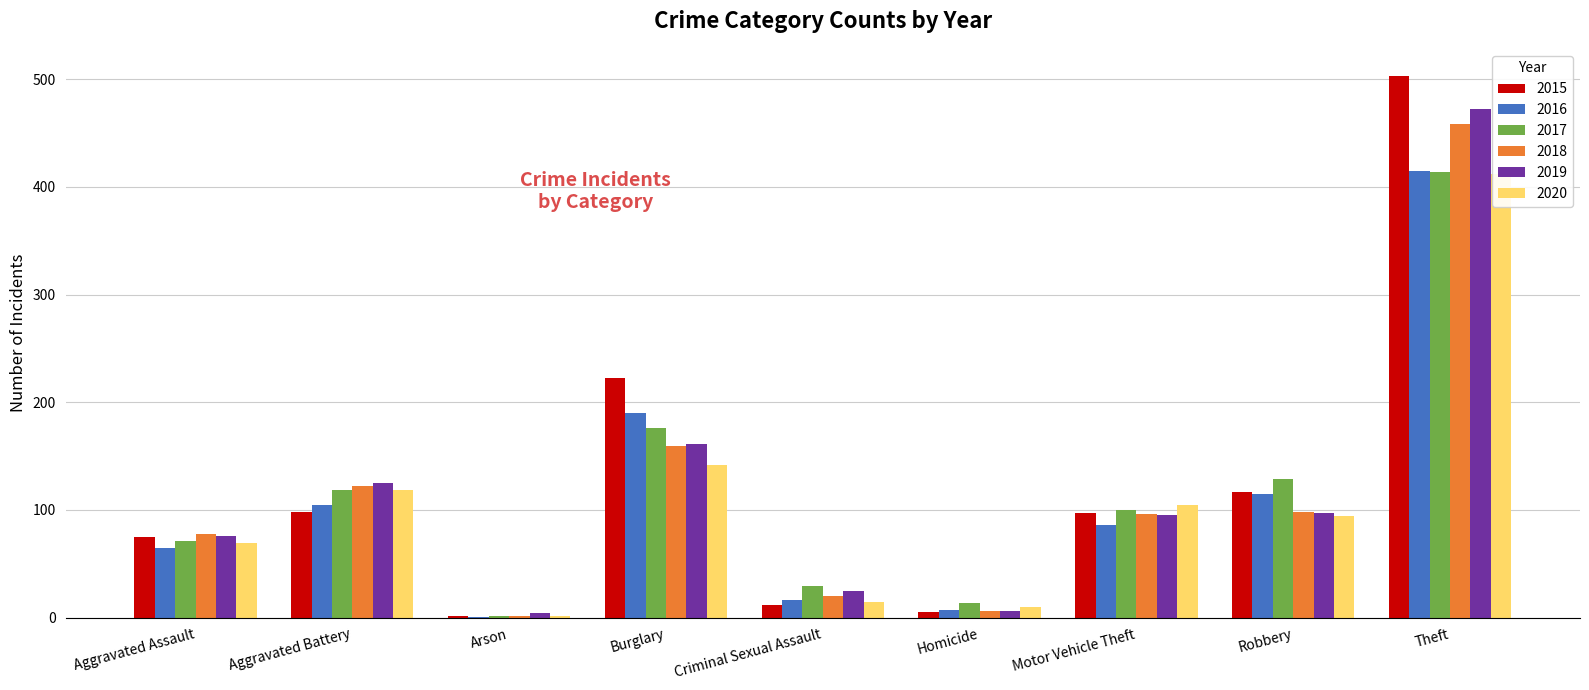

Between Burglary and Homicide, which series saw the biggest shift?

2015